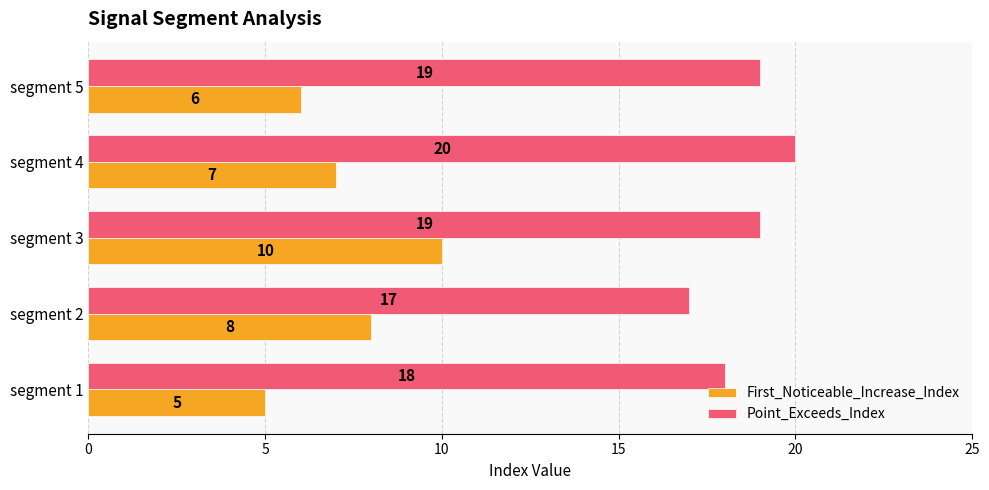

Which series has the largest range (max minus min)?

First_Noticeable_Increase_Index